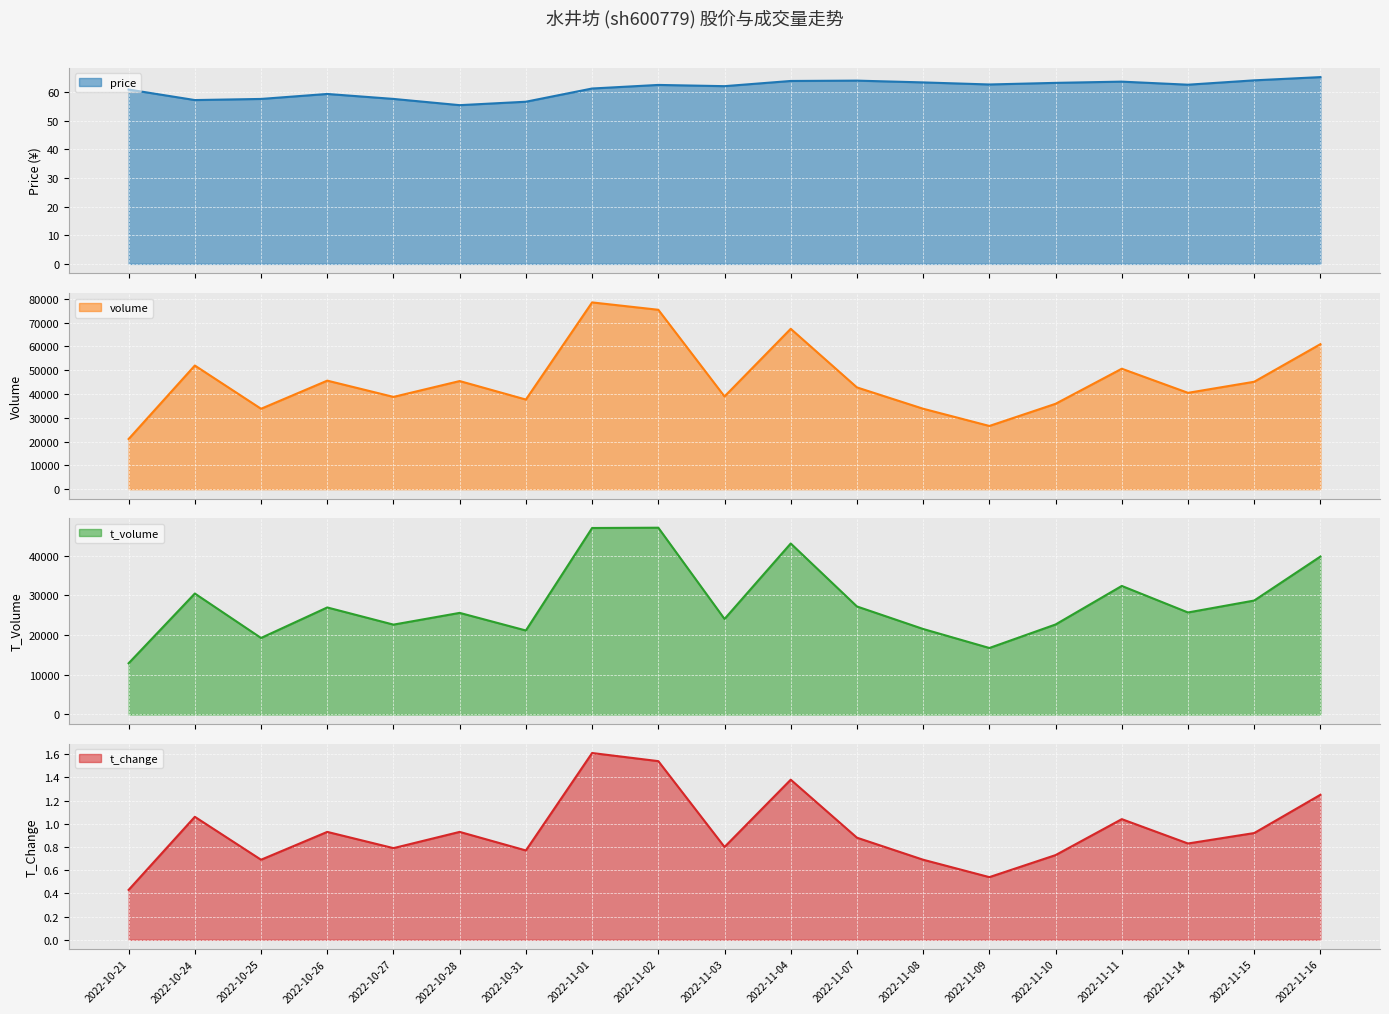

Is the value of price at 2022-11-01 greater than the value of t_change at 2022-10-28?

Yes